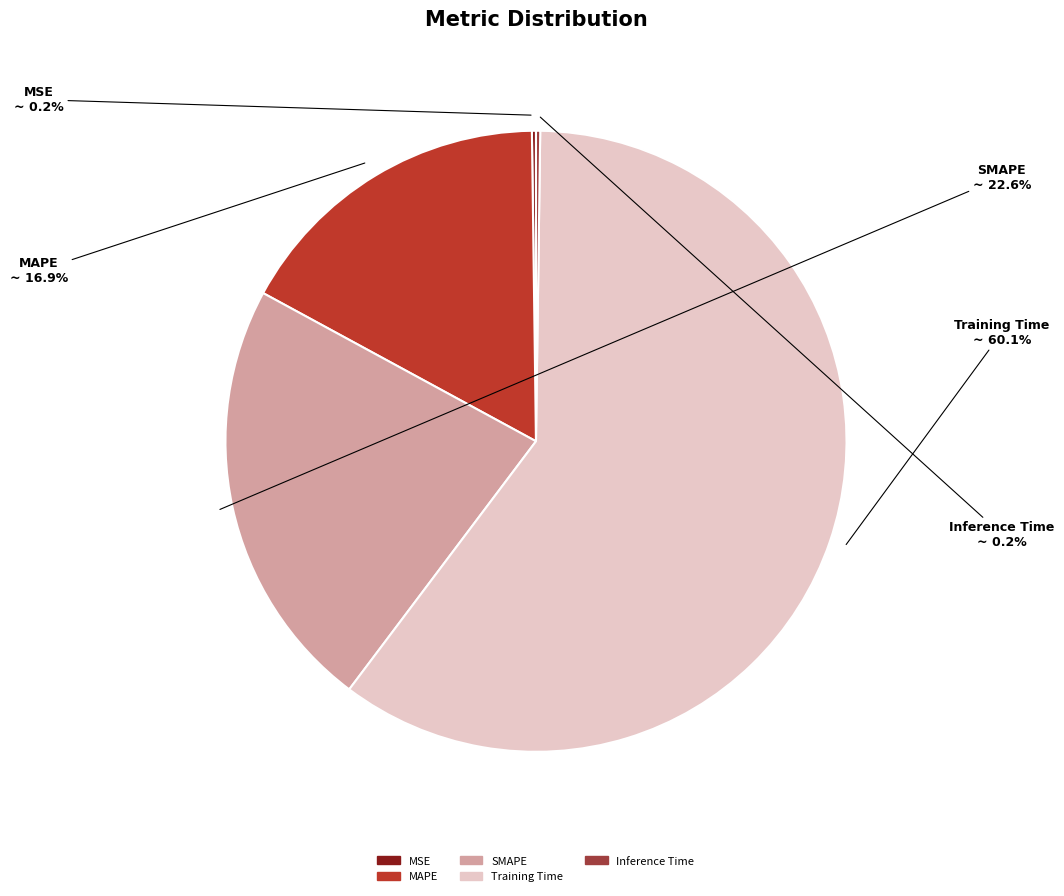

Which category has the biggest portion of the pie?

Training Time